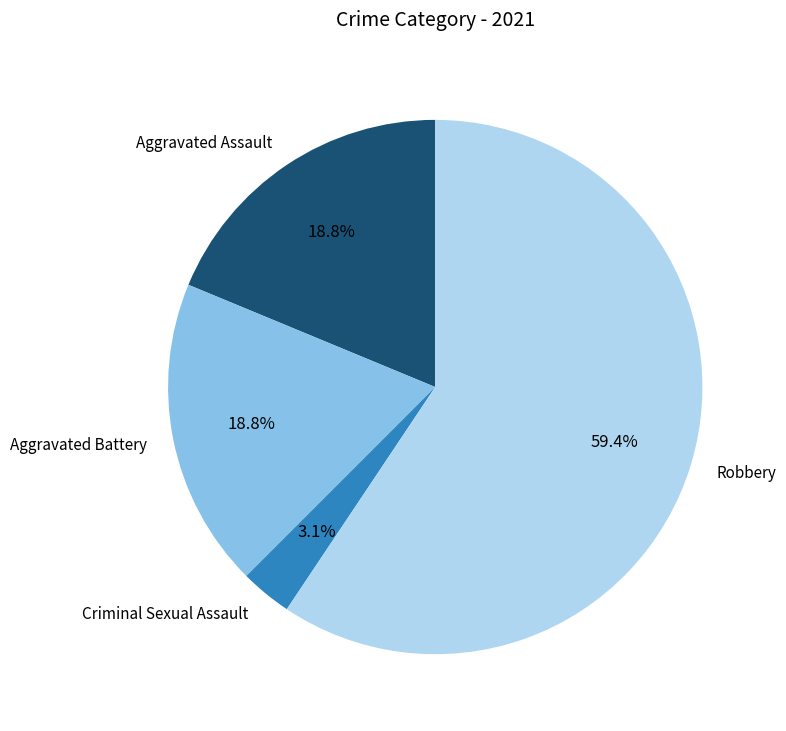

What is the largest slice in the pie chart?

Robbery